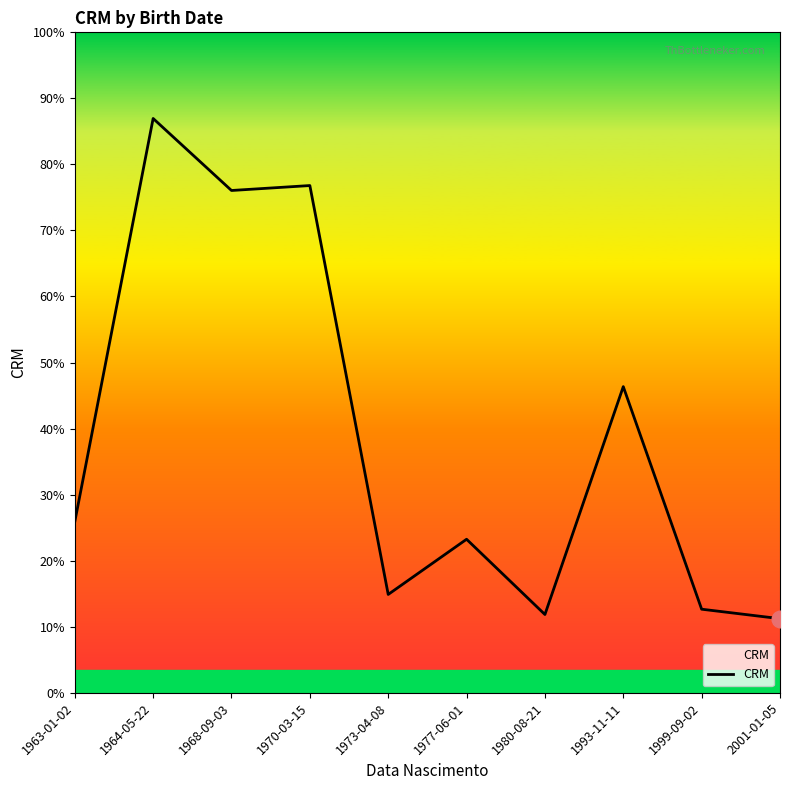

Is this an area chart (filled region under the line)?

Yes